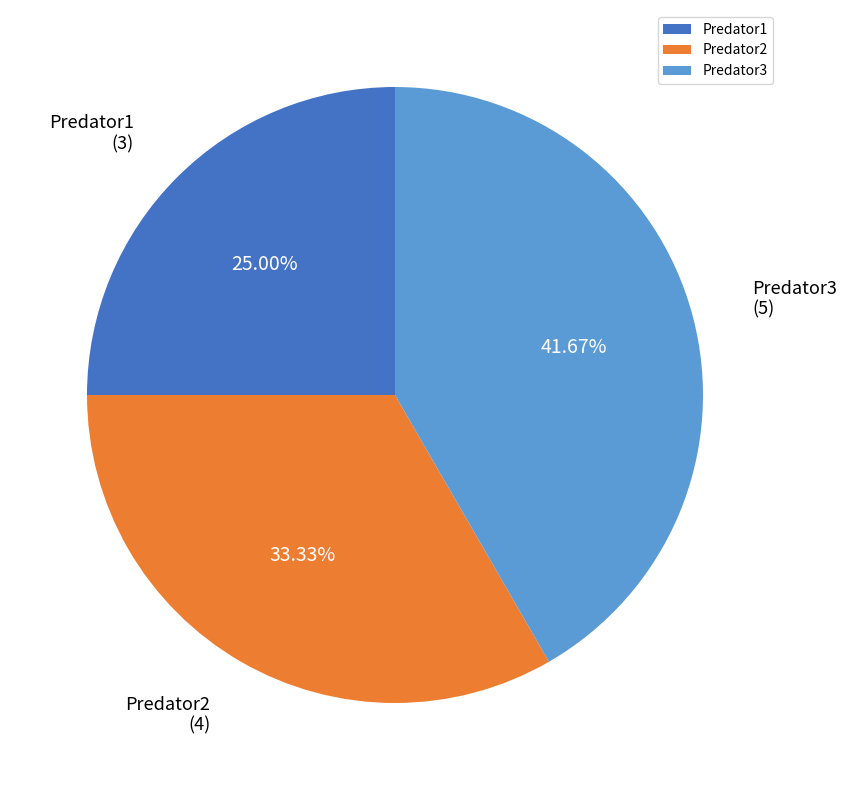

Is Predator3 the majority of the pie?

No